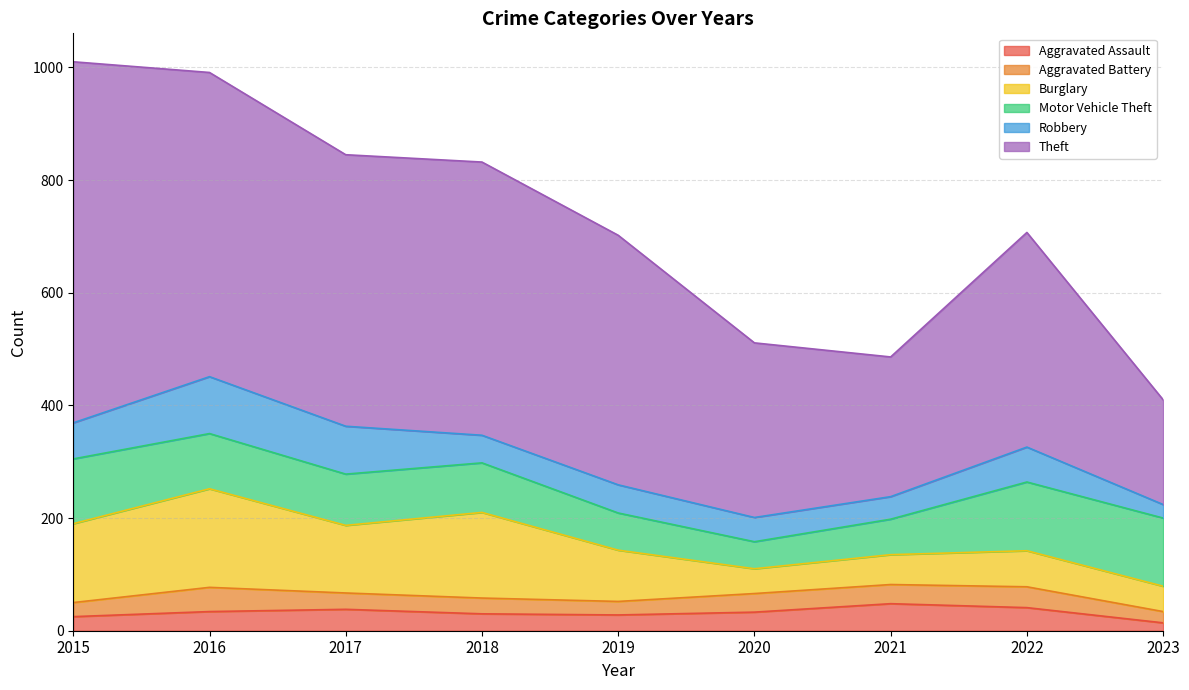

Is the value of Aggravated Assault at 2022 greater than the value of Aggravated Battery at 2019?

Yes